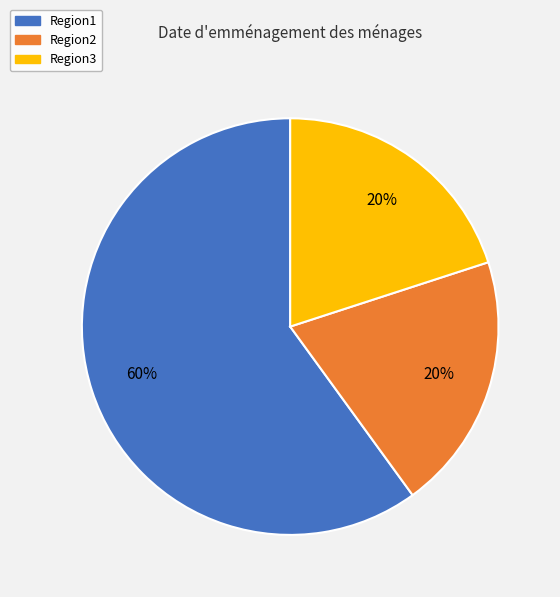

Count the number of slices in the pie.

3